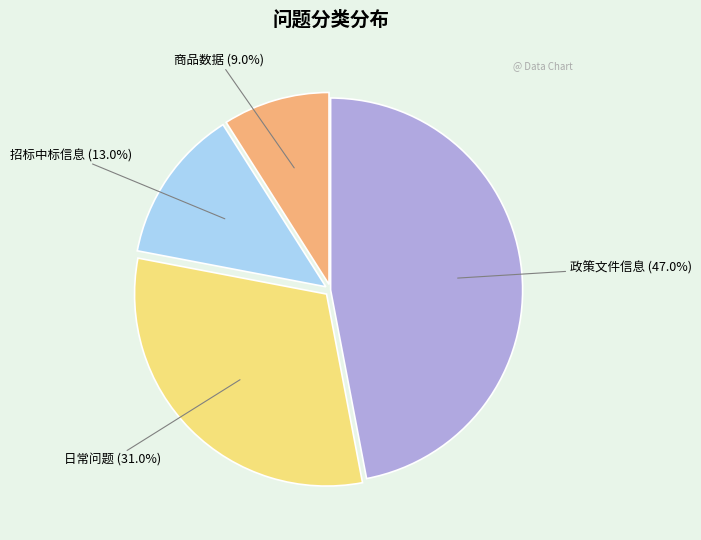

How many segments does this pie chart have?

4